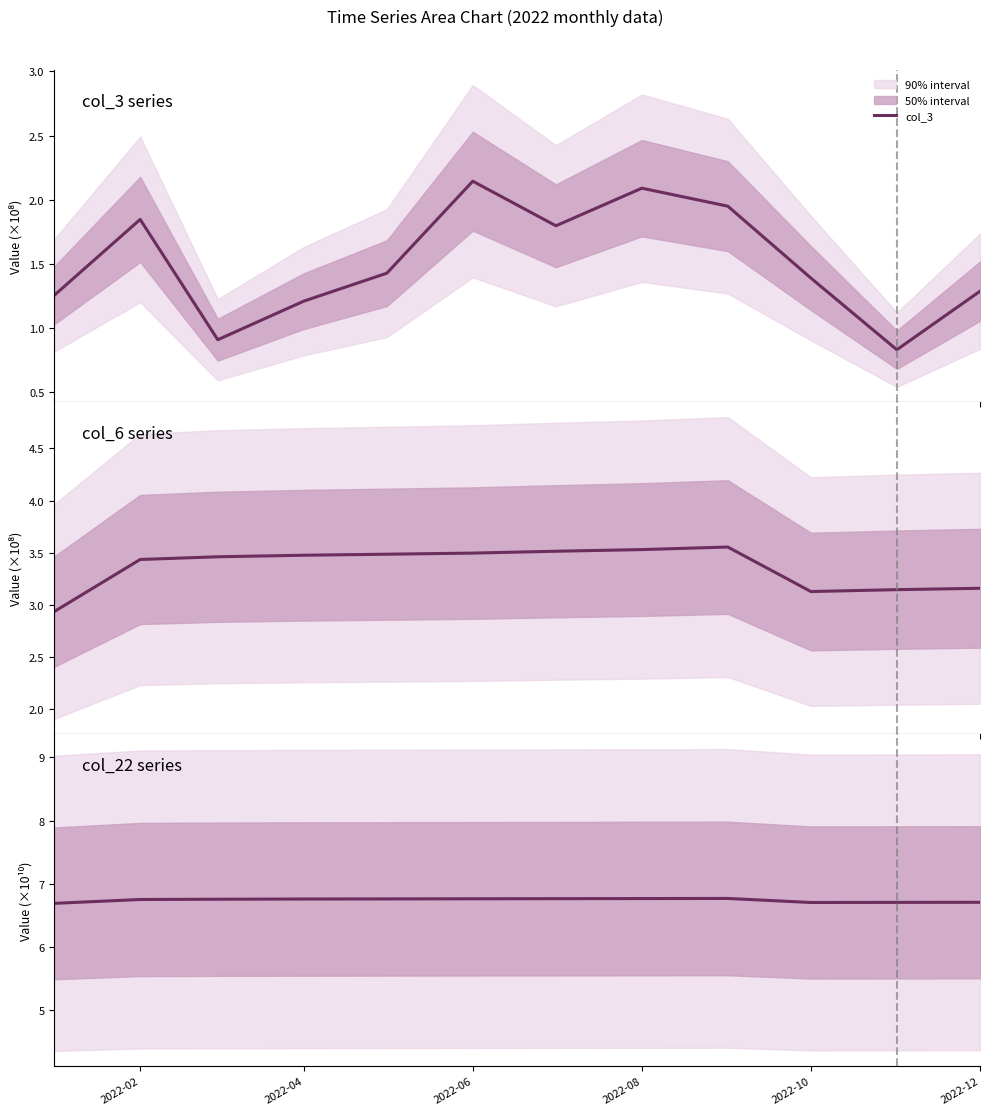

Reading left to right, extract all data points from this chart.

col_3: 1.3	1.8	0.9	1.2	1.4	2.1	1.8	2.1	1.9	1.4	0.8	1.3
col_6: 2.9	3.4	3.5	3.5	3.5	3.5	3.5	3.5	3.6	3.1	3.1	3.2
col_22: 6.7	6.7	6.8	6.8	6.8	6.8	6.8	6.8	6.8	6.7	6.7	6.7